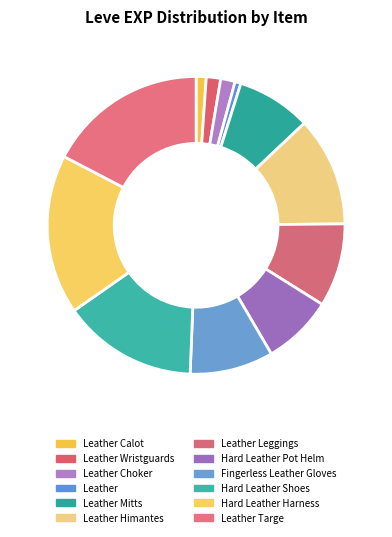

How much of the chart is everything except Fingerless Leather Gloves?

90.9%